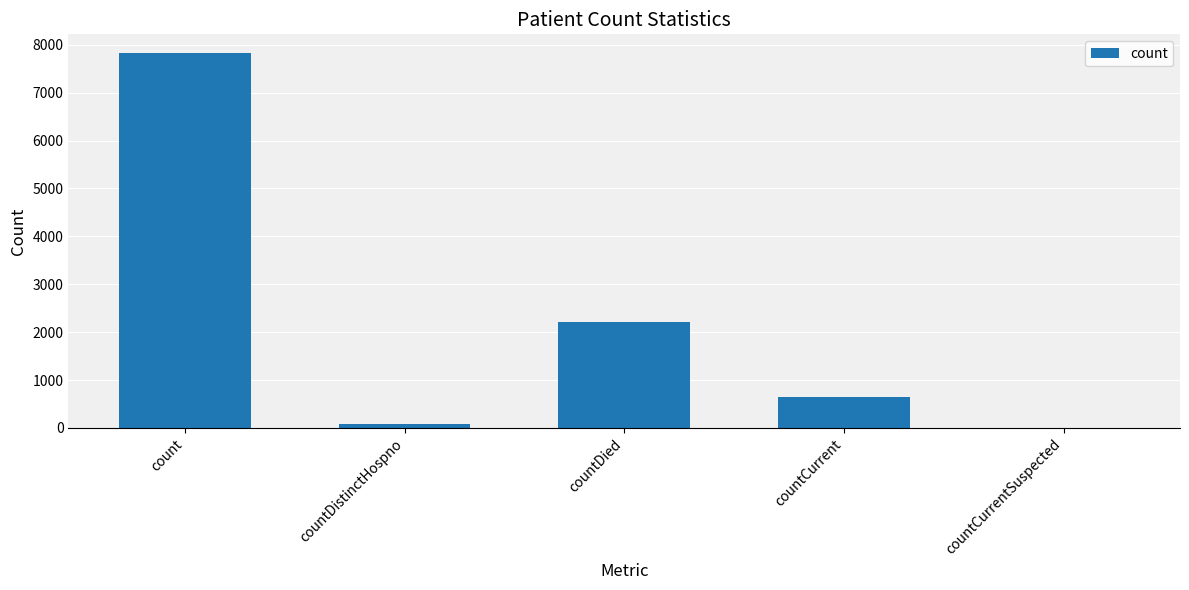

Count the number of data series in this chart.

1